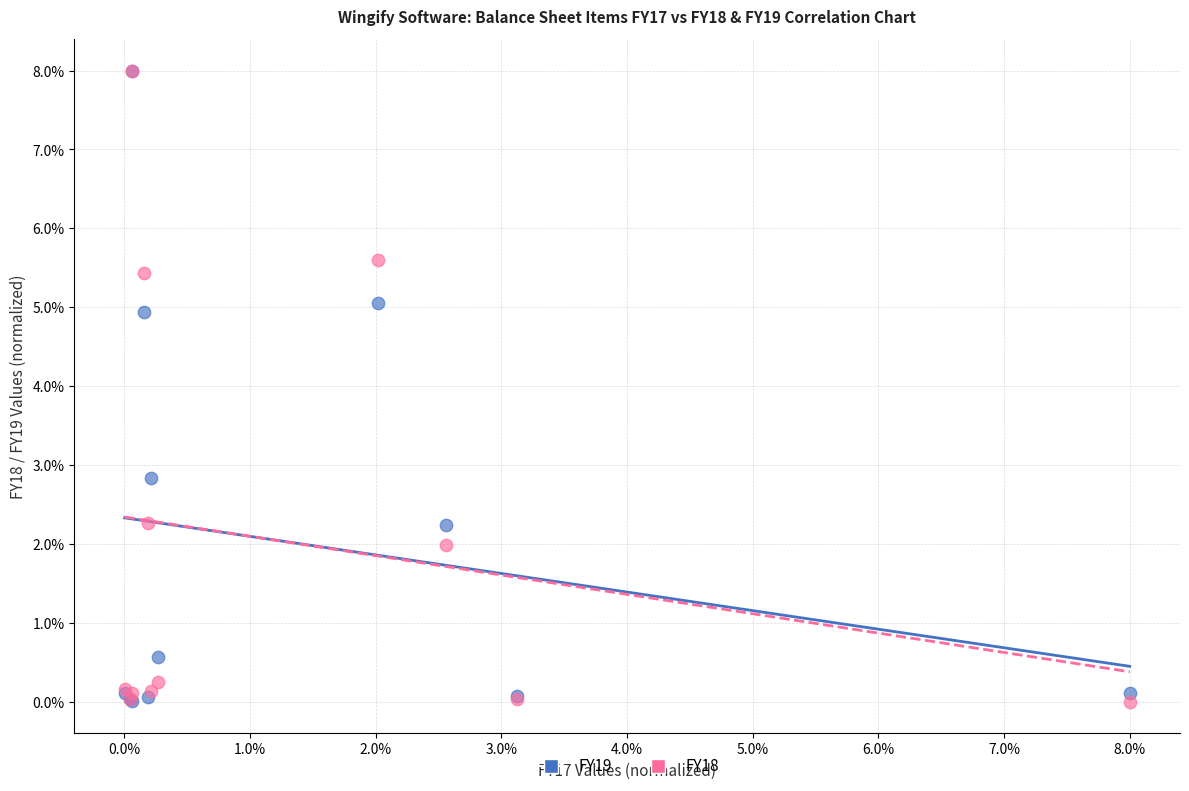

Across all series, what Y value is closest to 4?

4.9